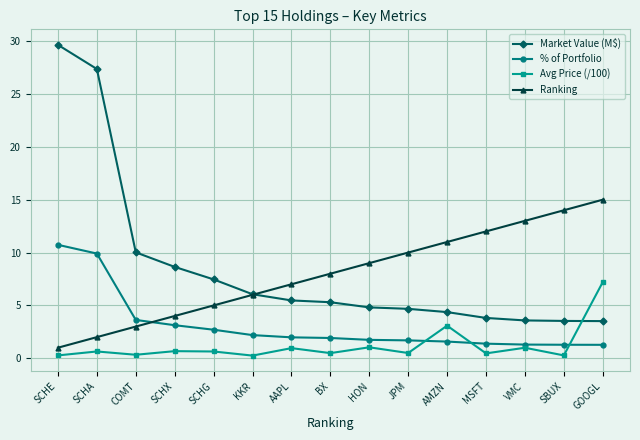

How many lines are shown in the chart?

4